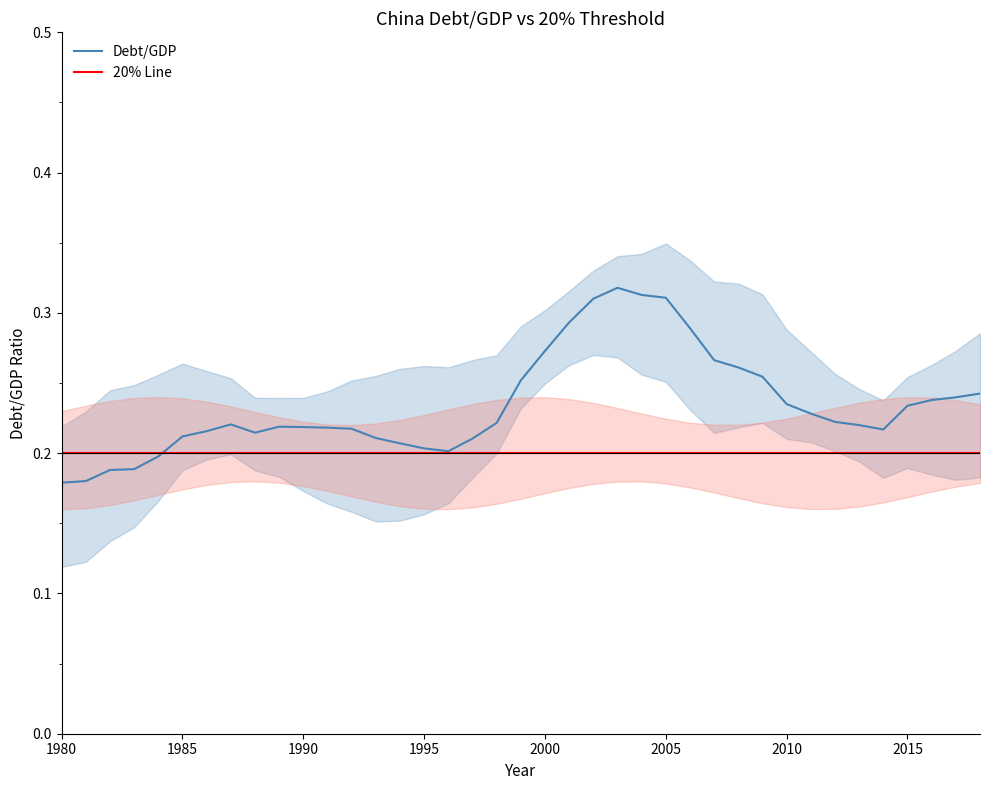

What is the value of the Debt/GDP point at the 33rd from the left?

0.2